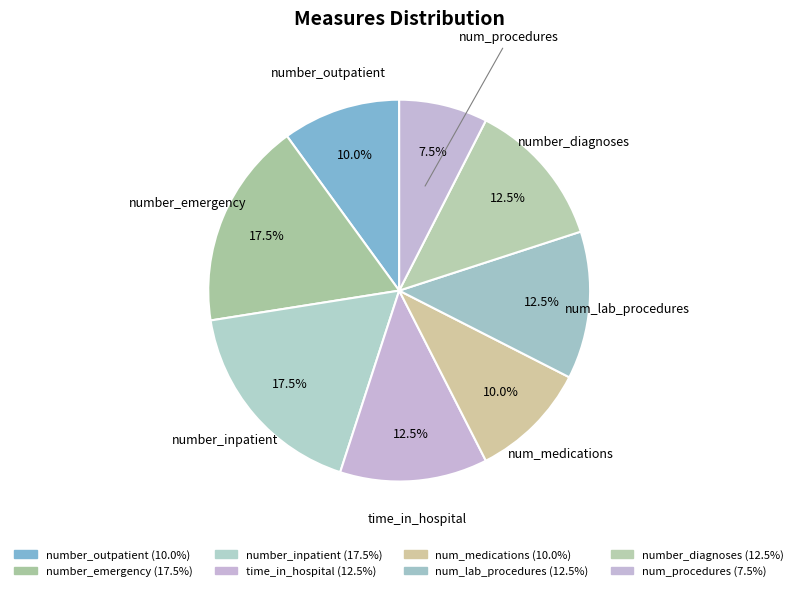

Count the number of slices in the pie.

8